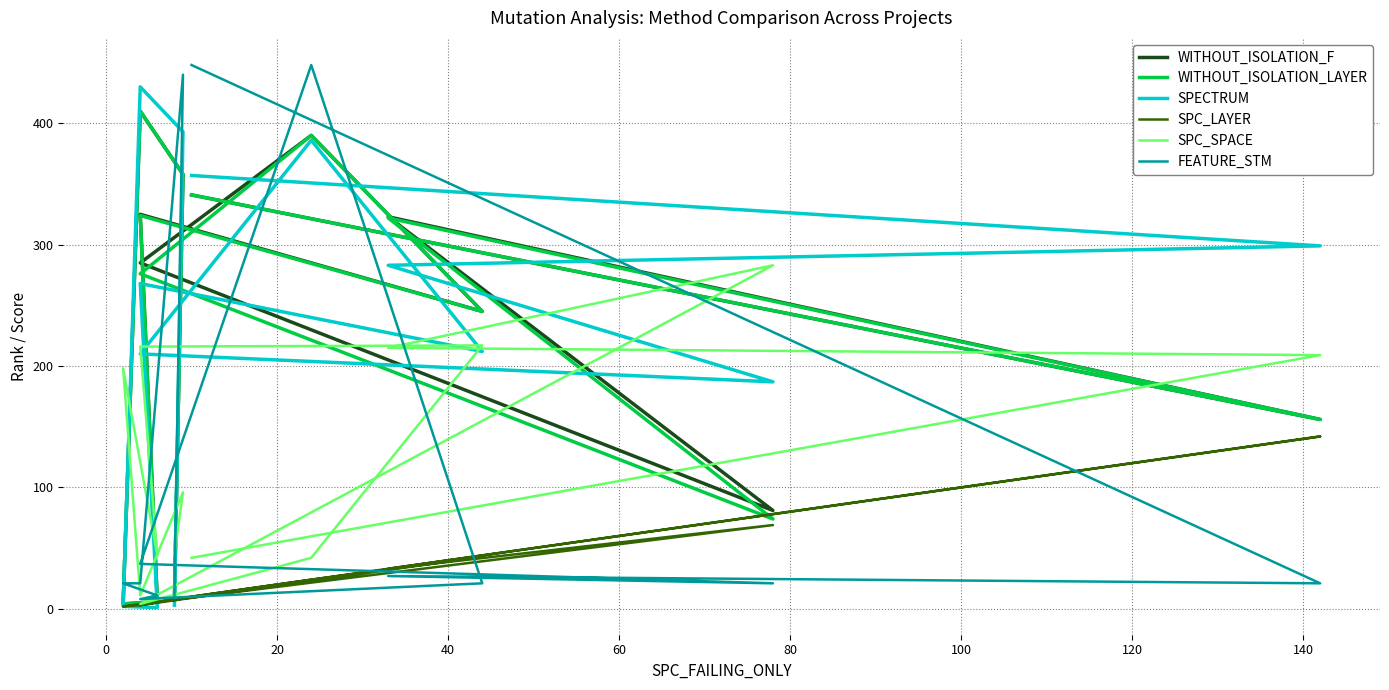

At how many categories does at least one series exceed 80?

11